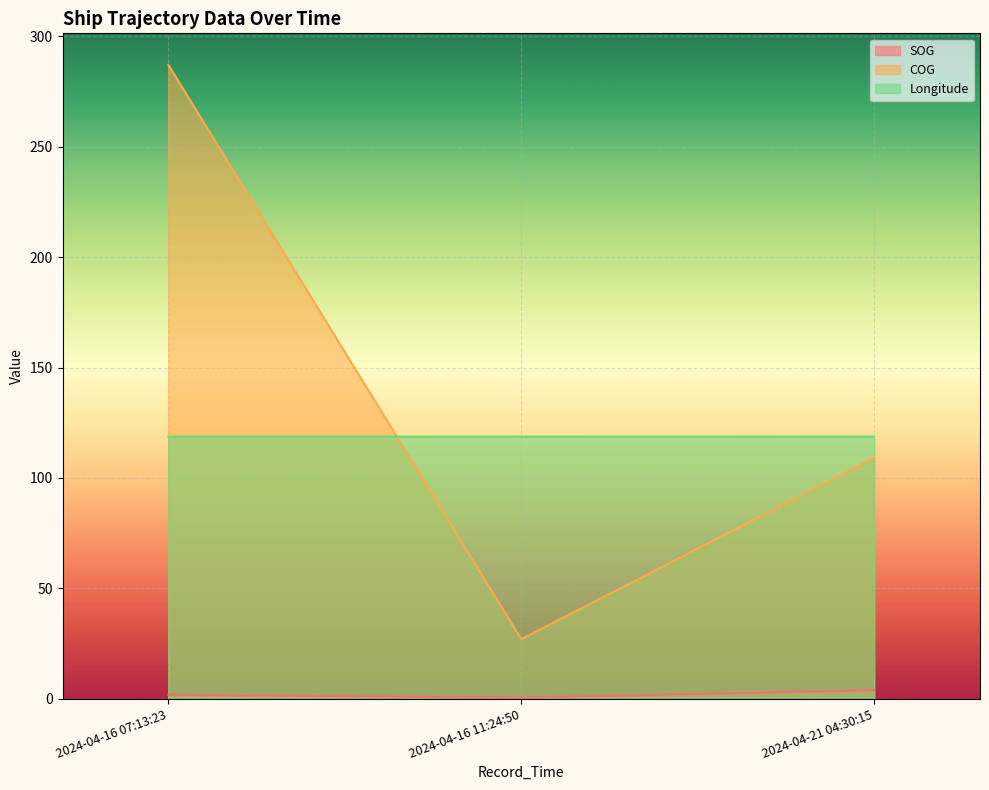

Rank the series by their maximum value, from highest to lowest.

COG, Longitude, SOG